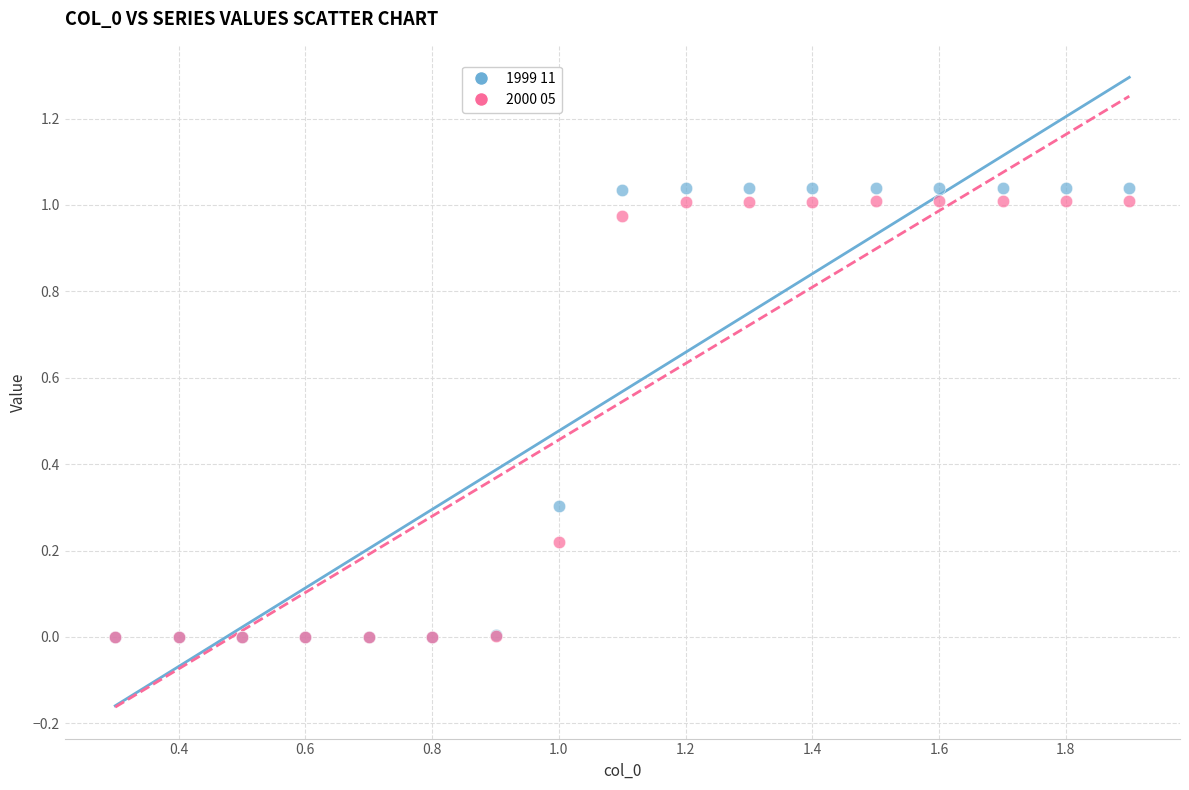

What are all the series names shown in the legend?

1999 11, 2000 05